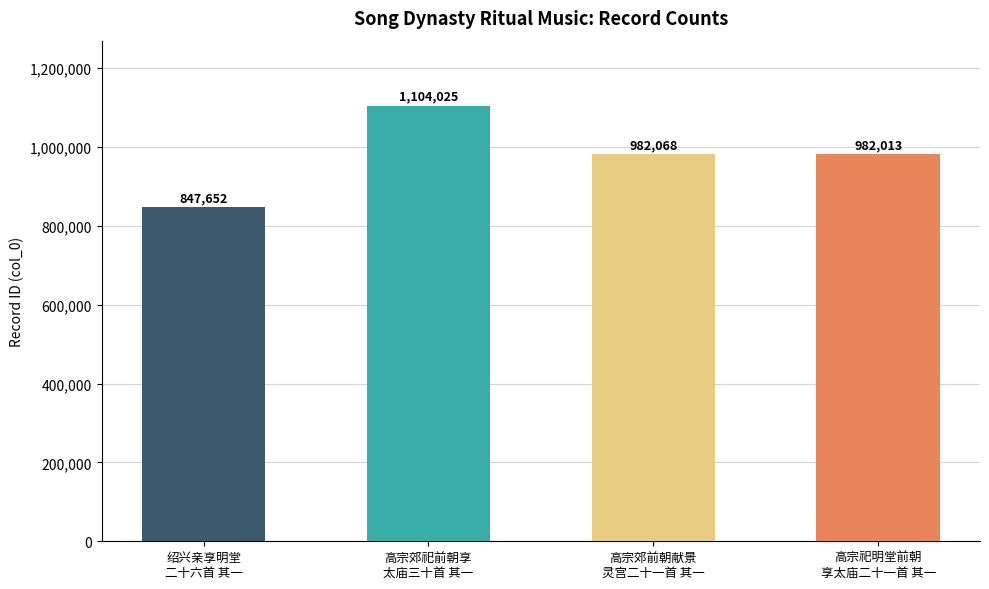

Where does the data first go above 982068?

高宗郊祀前朝享 太庙三十首 其一